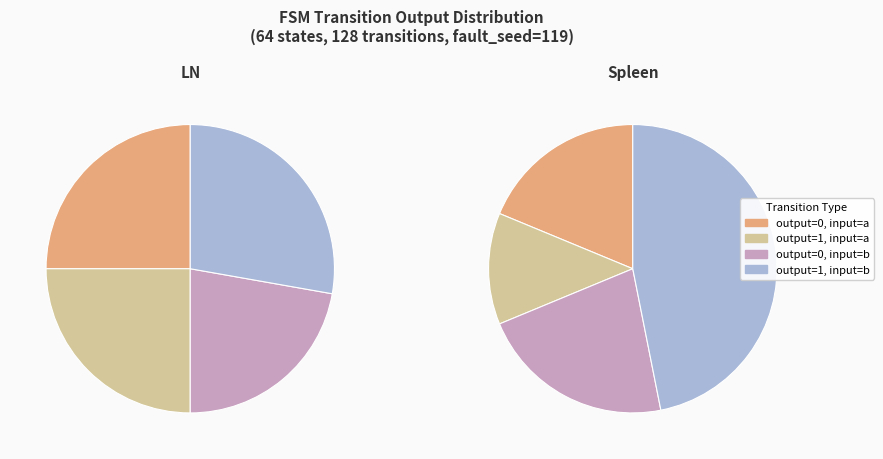

Is state 2 the majority of the pie?

No